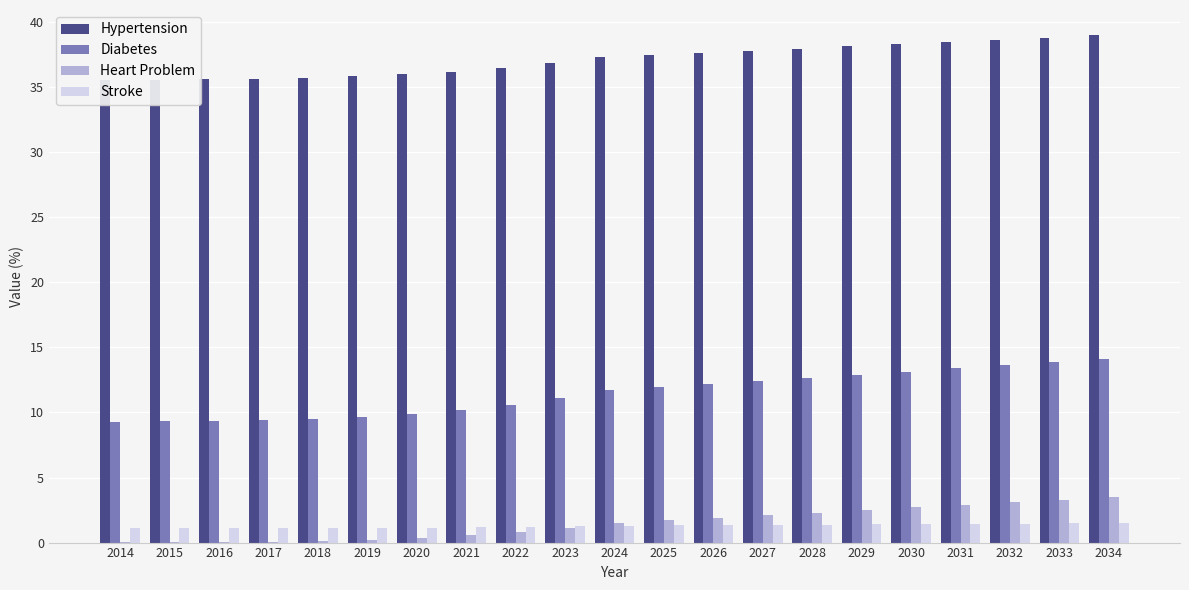

How many Stroke values are between 1 and 2?

21